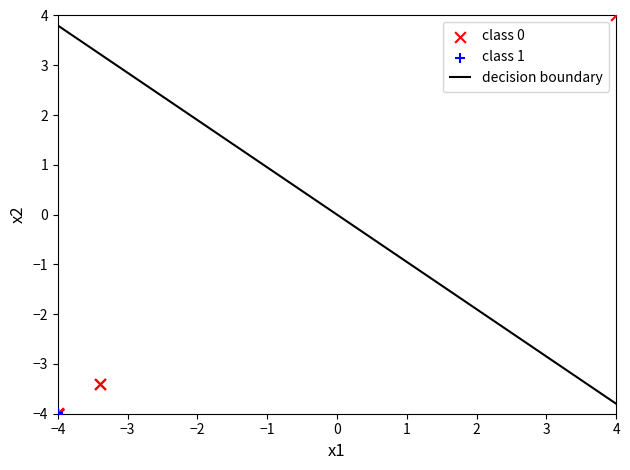

Which series reaches the maximum Y coordinate?

class 0